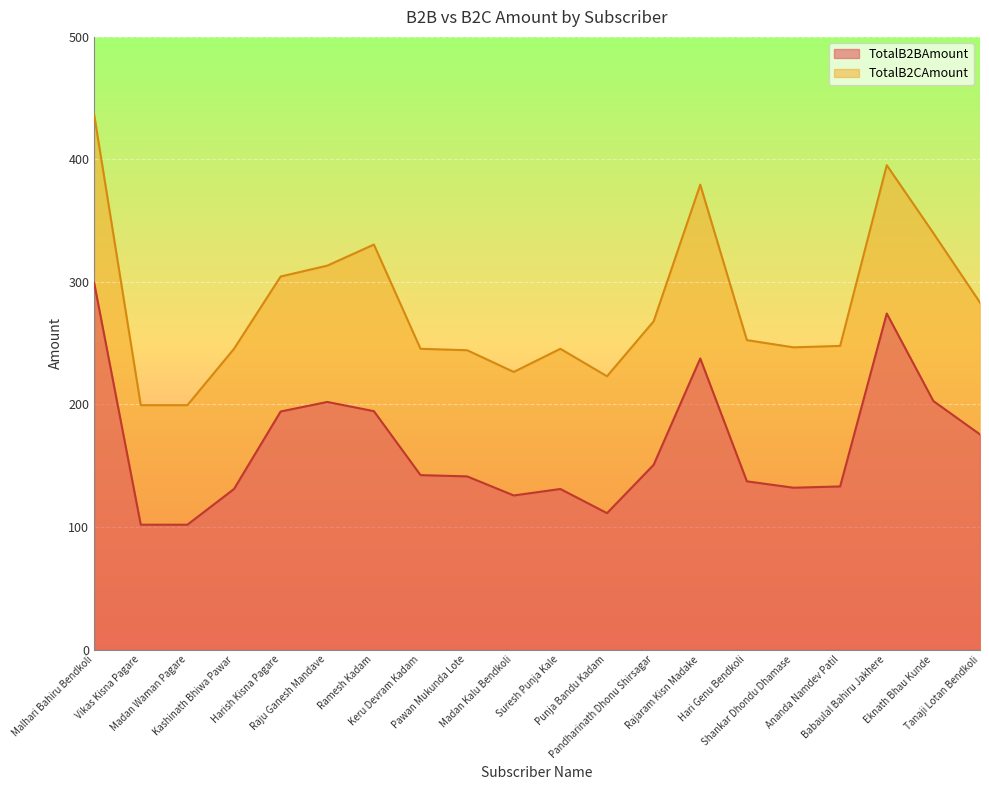

Is it true that TotalB2BAmount equals 347.4 at Eknath Bhau Kunde?

False